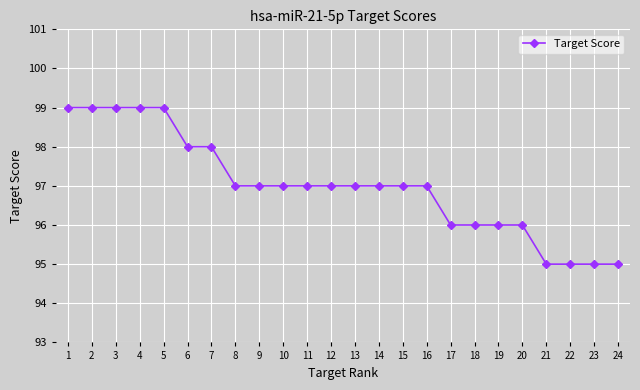

Which has a higher value, 9 or 21?

9